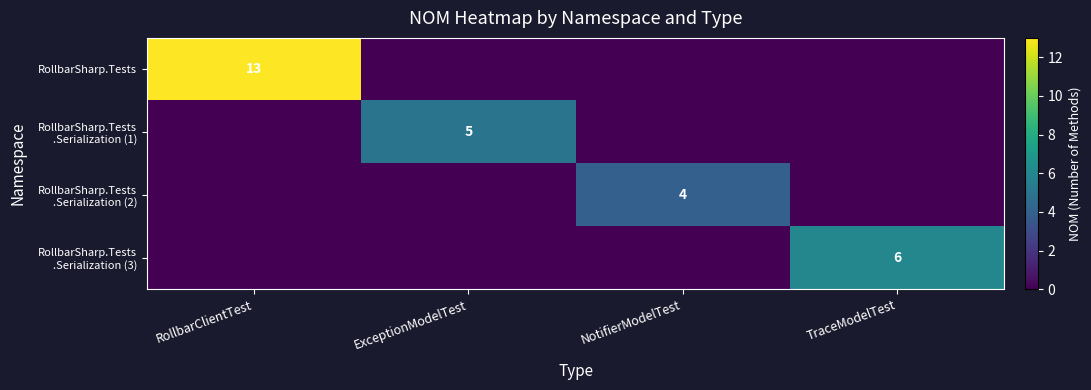

What is the highest value of the RollbarSharp.Tests .Serialization (1) series?

5